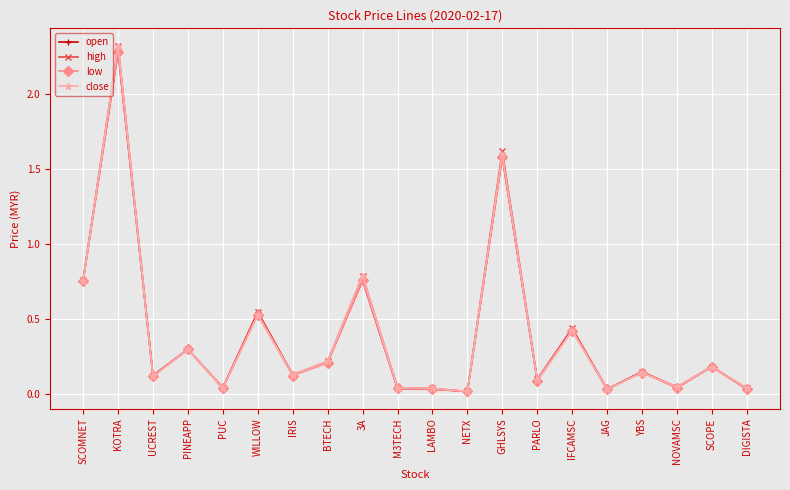

At which label is high closest to 1?

3A